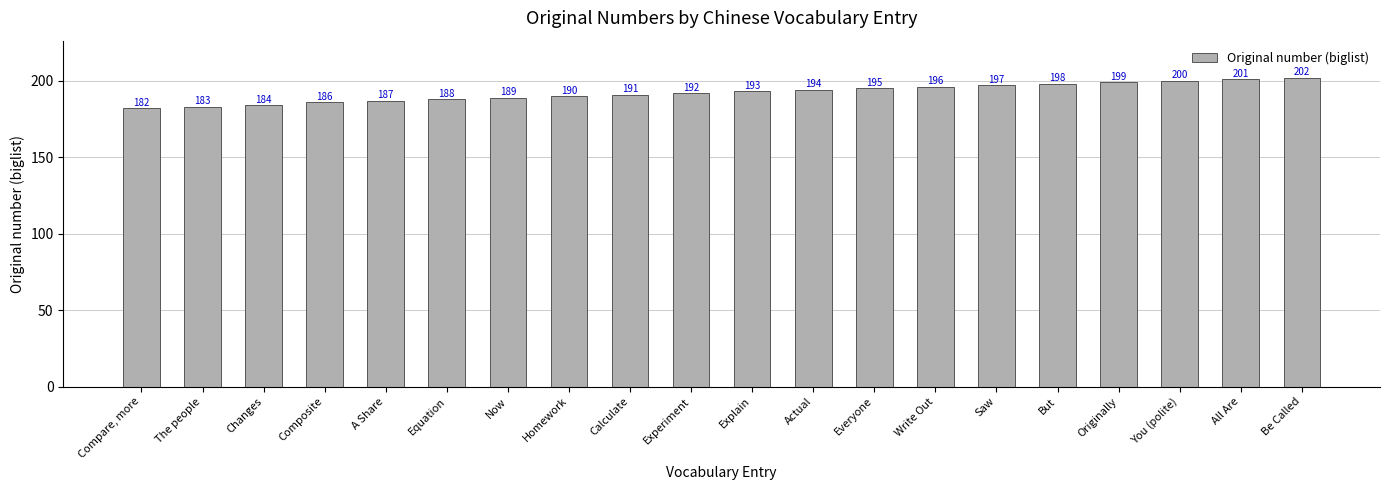

Count the number of categories in the chart.

20